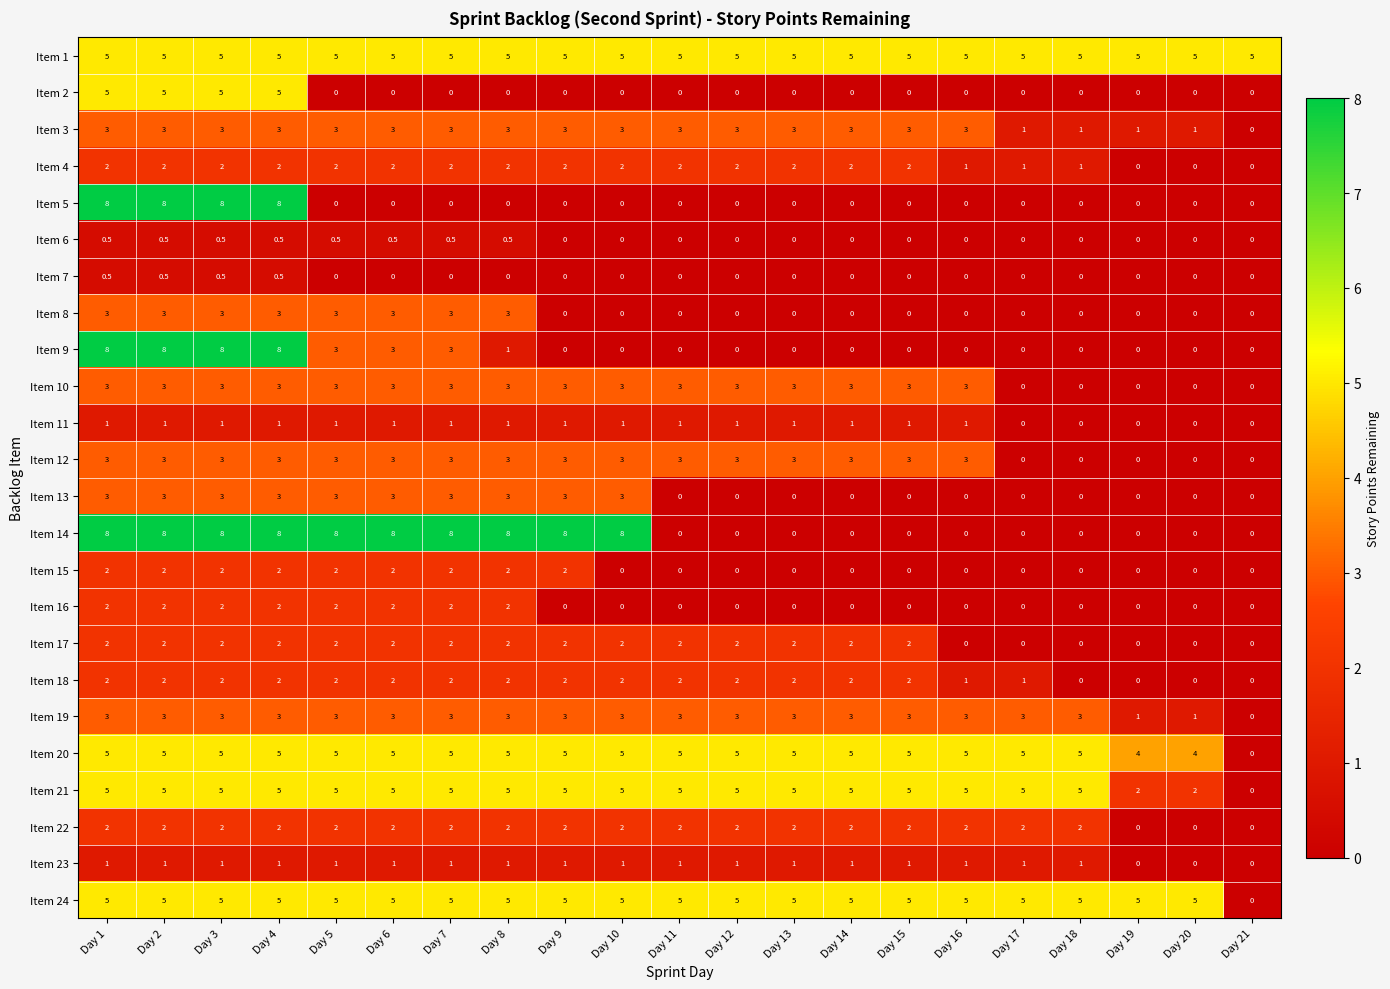

True or false: Item 12 has a value of 3.0 at Day 6.

True